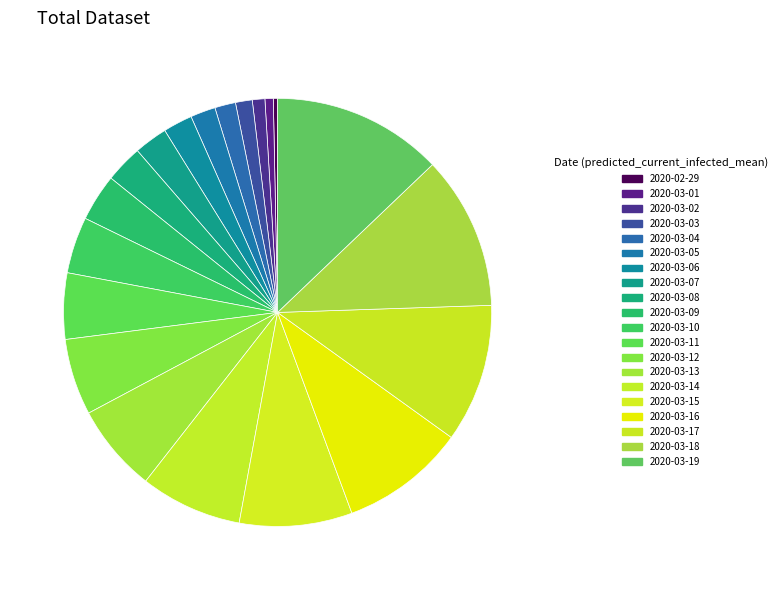

True or false: 2020-03-06 accounts for 1% of the total.

False